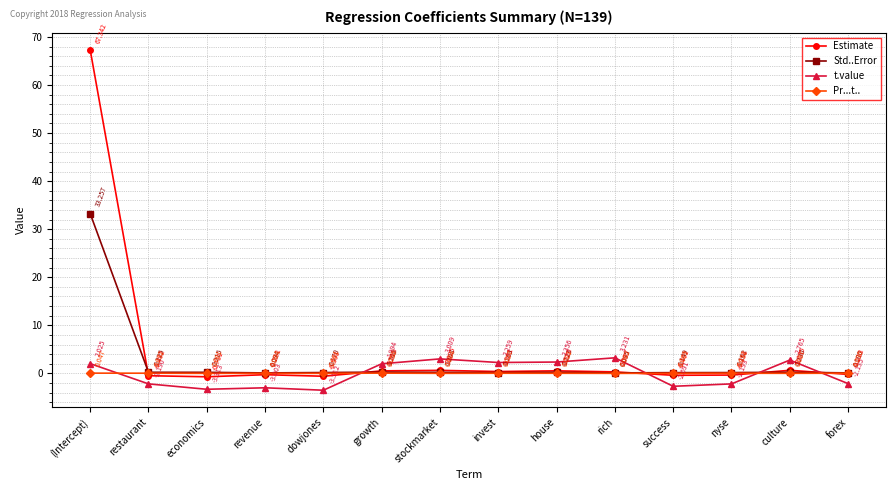

Rank the series by their maximum value, from highest to lowest.

Estimate, Std..Error, t.value, Pr...t..